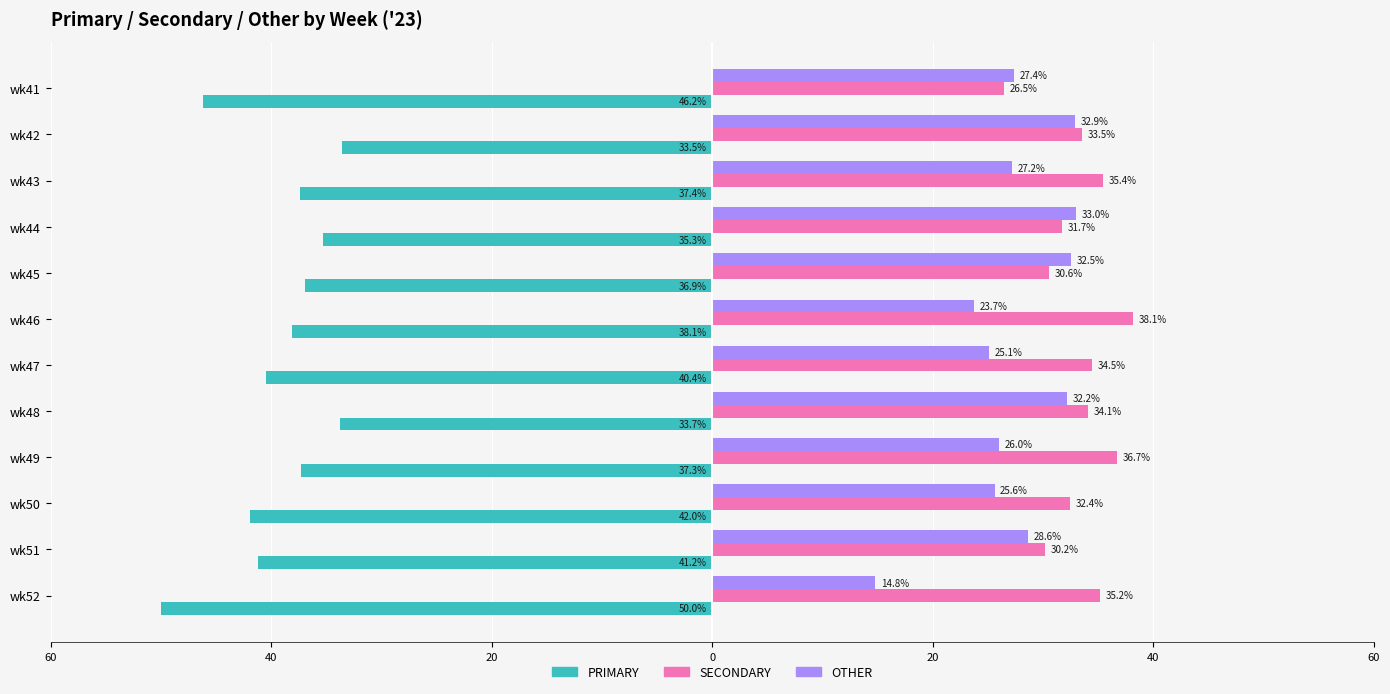

What are all the series names shown in the legend?

PRIMARY, SECONDARY, OTHER